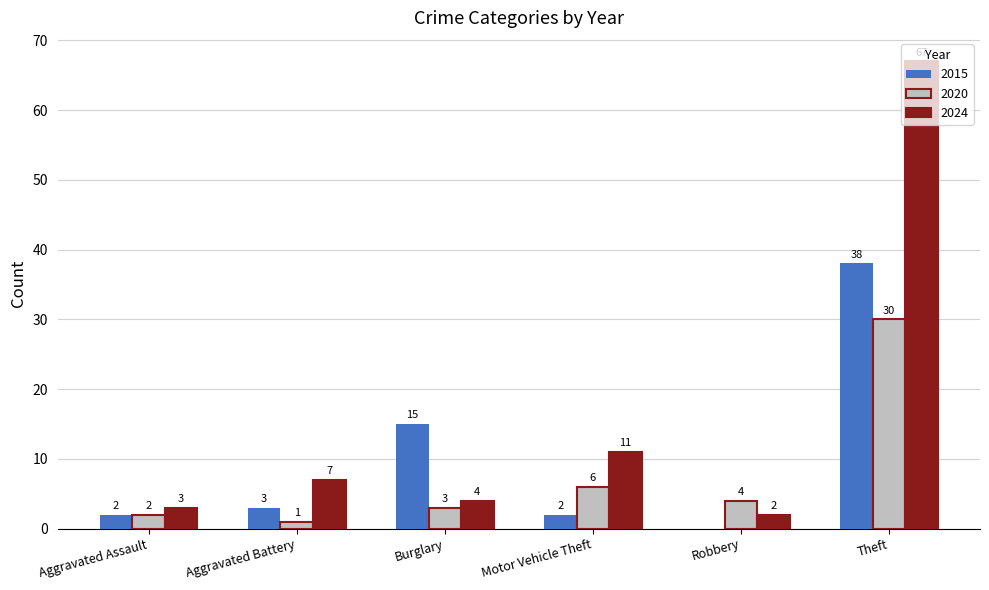

How many groups of bars are there?

6